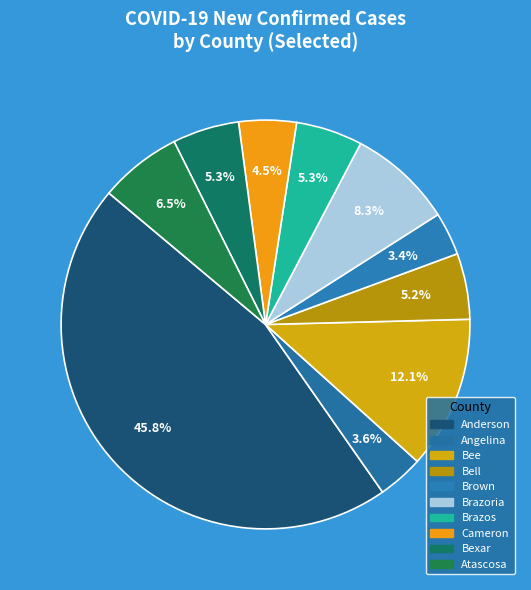

Which category has the smallest portion of the pie?

Brown